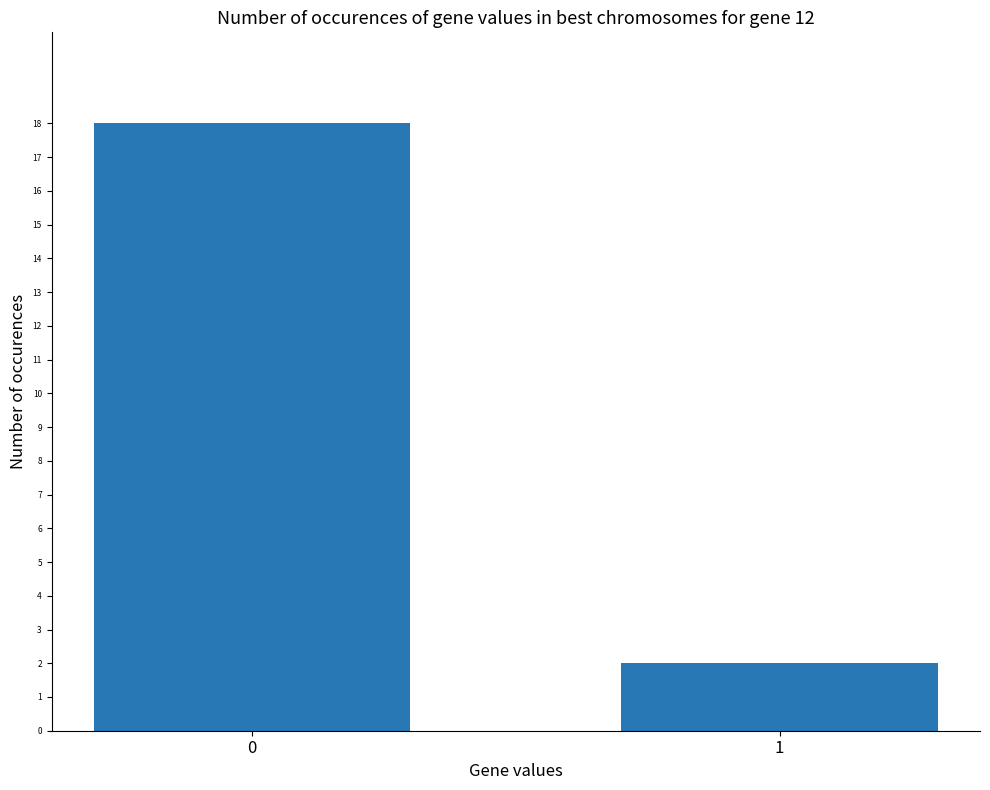

How many values are between 2 and 18?

2